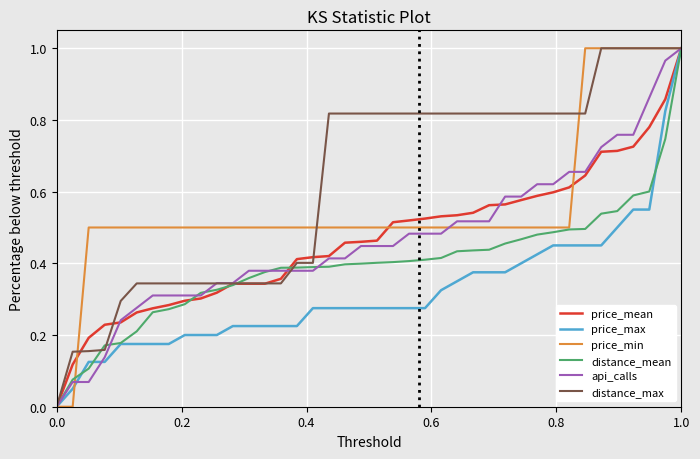

Which series has the largest total across all categories?

distance_max